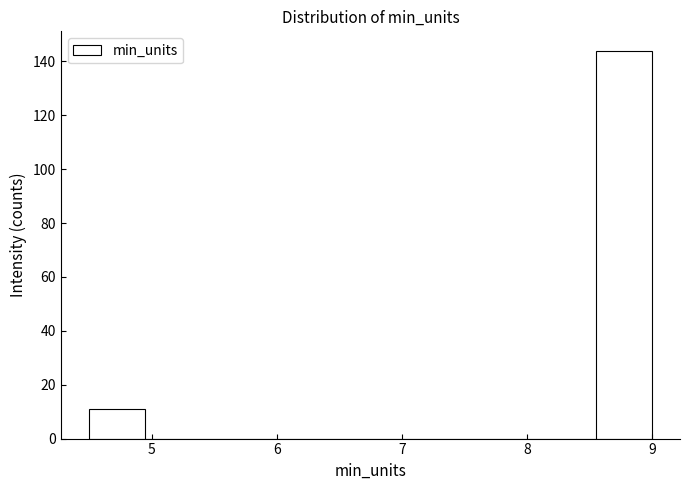

Reading left to right, list every bar in this chart as the range it spans on the x-axis followed by its height. Neither the bar edges nor the heights are printed on the chart, so give them approximately, as read against the axes.

4.50 to 4.95: 12
4.95 to 5.40: 0
5.40 to 5.85: 0
5.85 to 6.30: 0
6.30 to 6.75: 0
6.75 to 7.20: 0
7.20 to 7.65: 0
7.65 to 8.10: 0
8.10 to 8.55: 0
8.55 to 9.00: 144